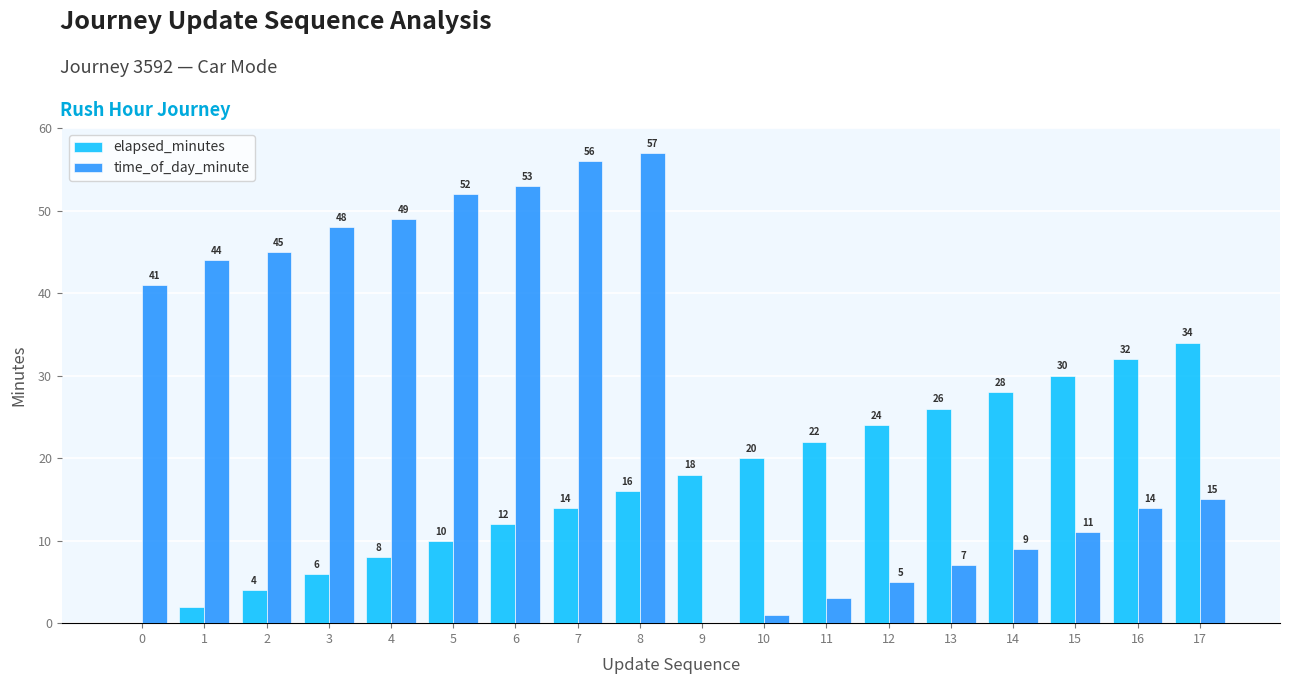

What value does the time_of_day_minute series have at 16?

14